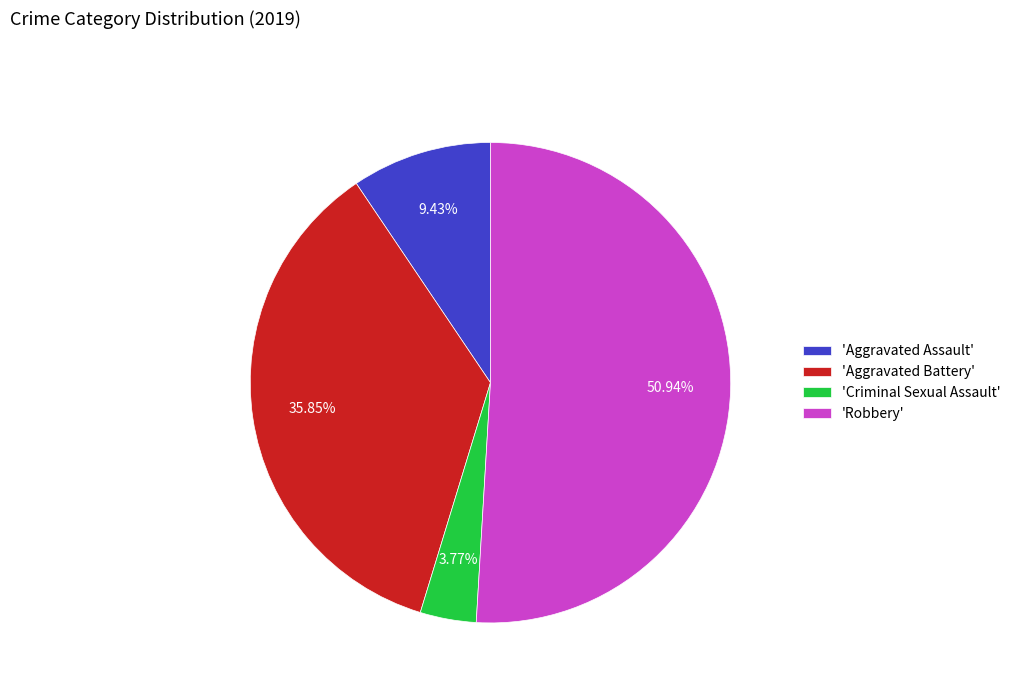

Which category has the biggest portion of the pie?

'Robbery'